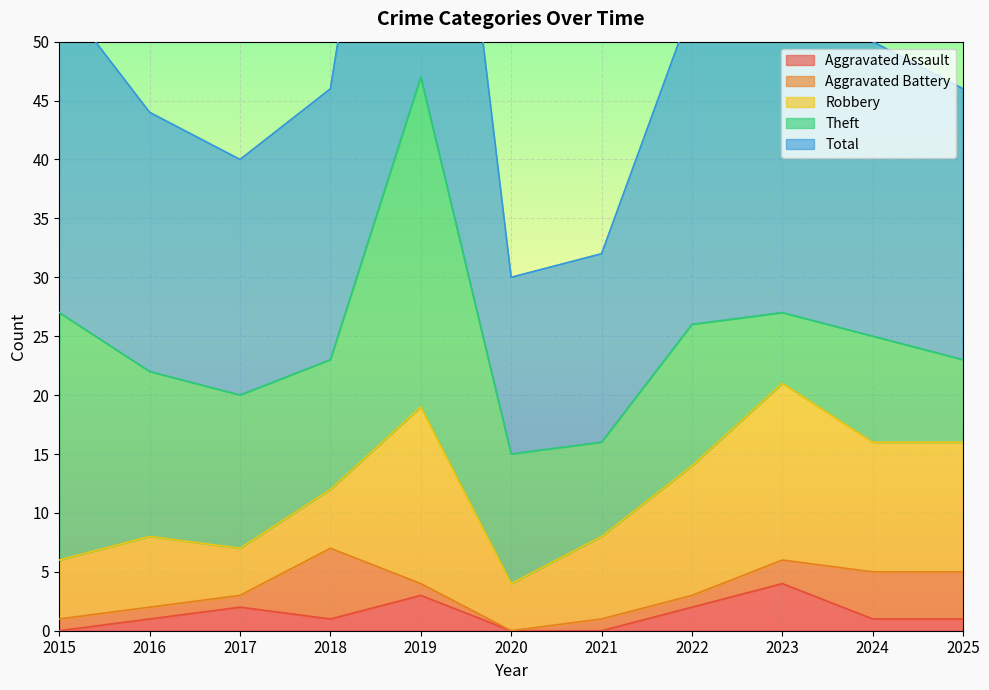

How many data points does each series have?

11